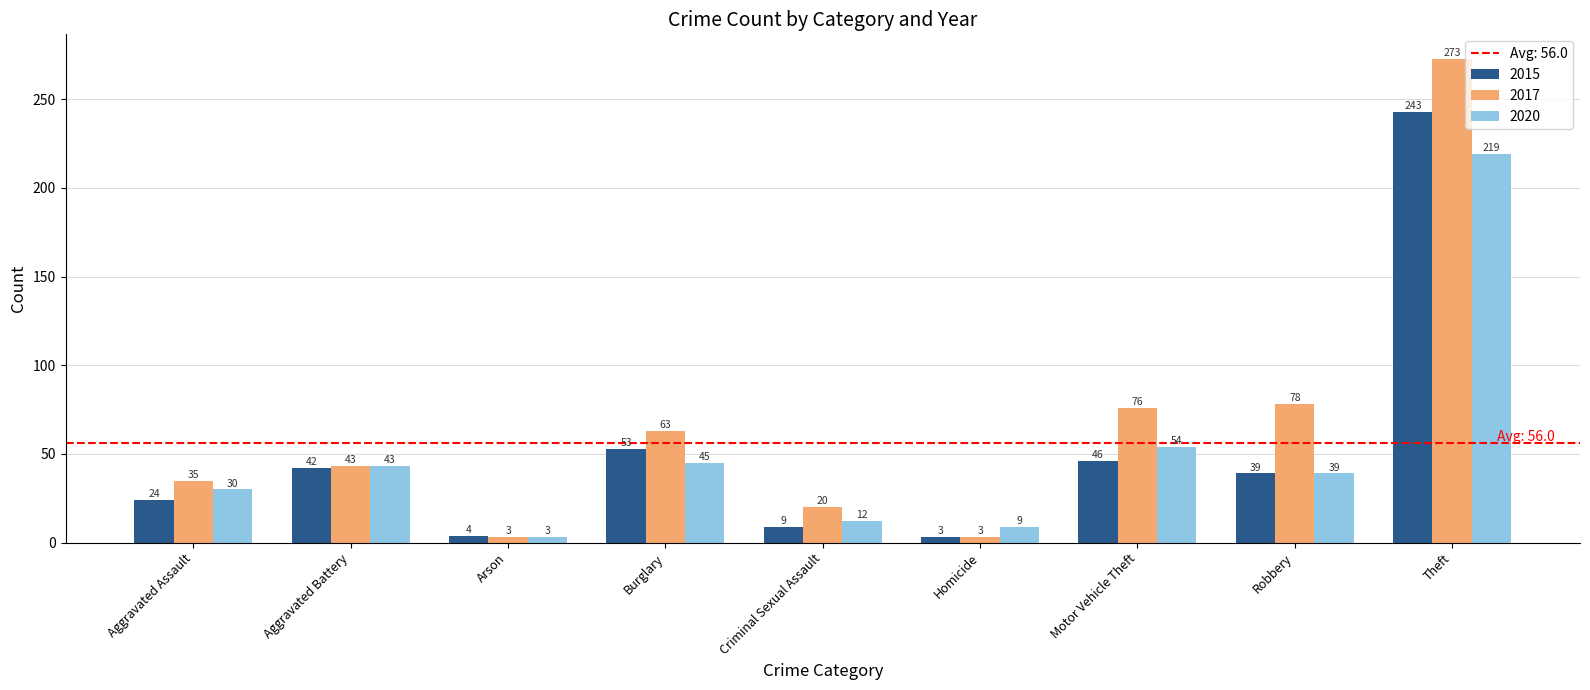

Is the value of 2015 at Criminal Sexual Assault greater than the value of 2020 at Motor Vehicle Theft?

No